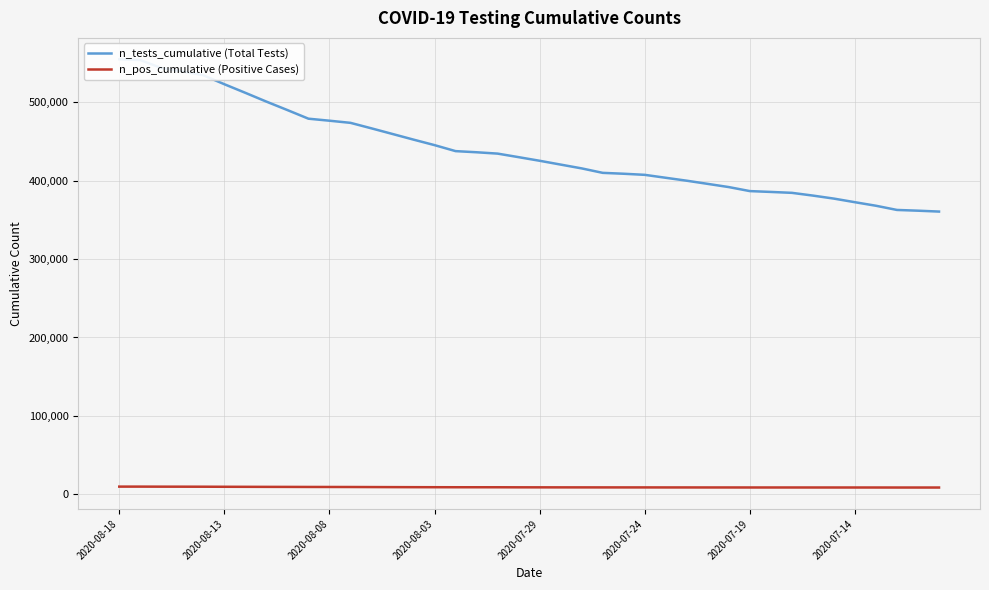

What is the difference between the maximum and minimum values in the n_pos_cumulative (Positive Cases) series?

1165